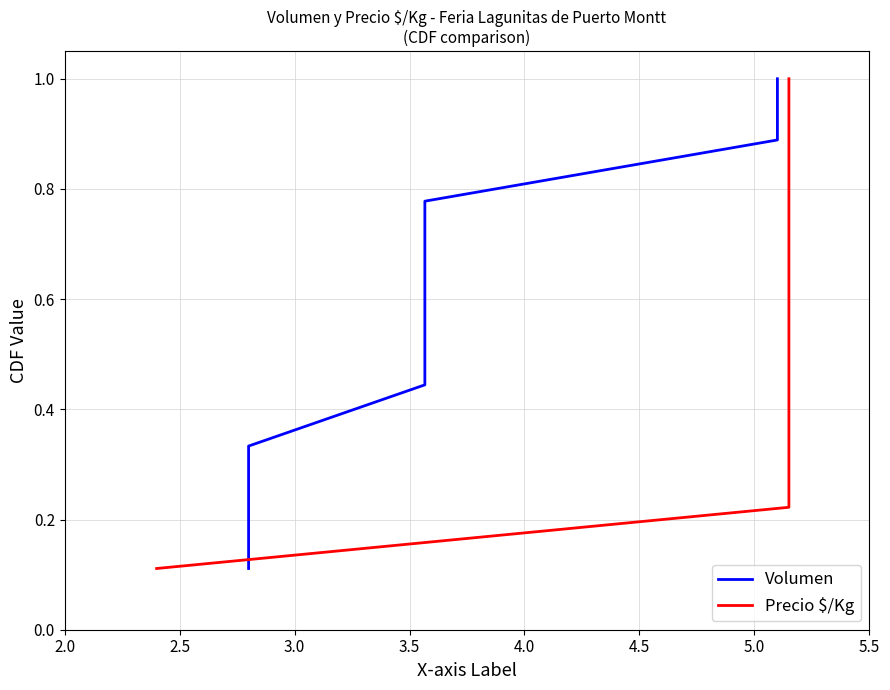

The value of Precio $/Kg at 3.5 is 0.2. True or false?

False